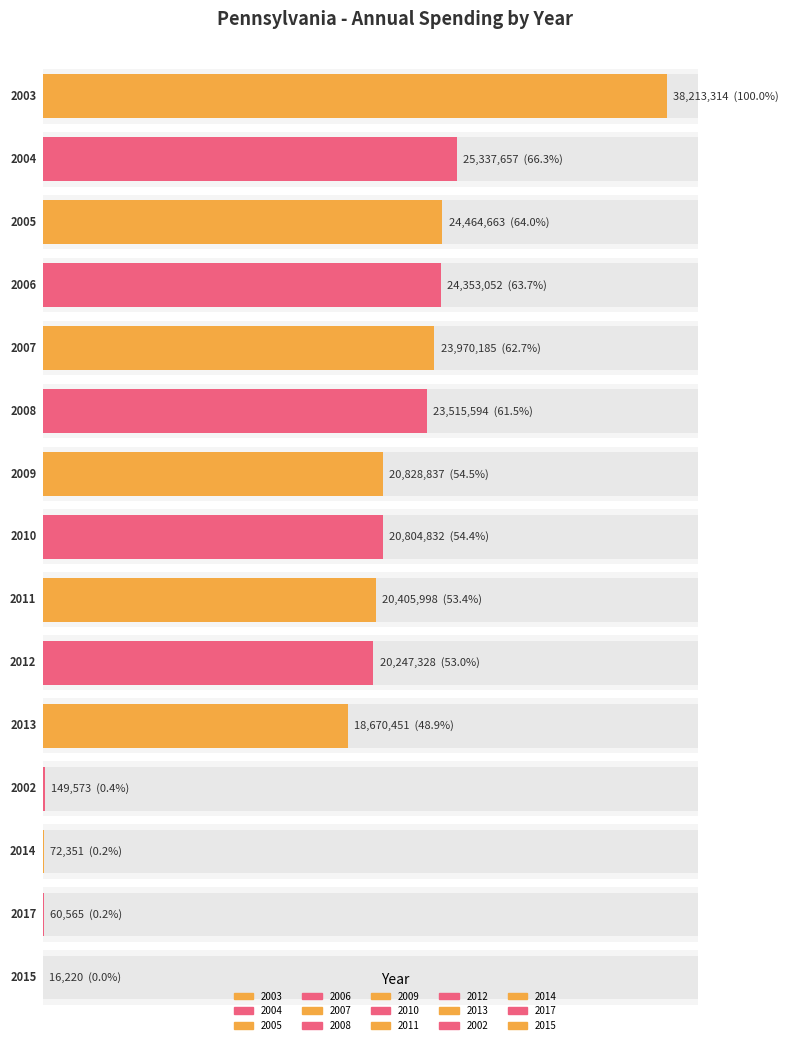

Reading right to left, what are all the values shown in this chart?

2015=16220	2017=60565	2014=72351	2002=149573	2013=18670451	2012=20247328	2011=20405998	2010=20804832	2009=20828837	2008=23515594	2007=23970185	2006=24353052	2005=24464663	2004=25337657	2003=38213314